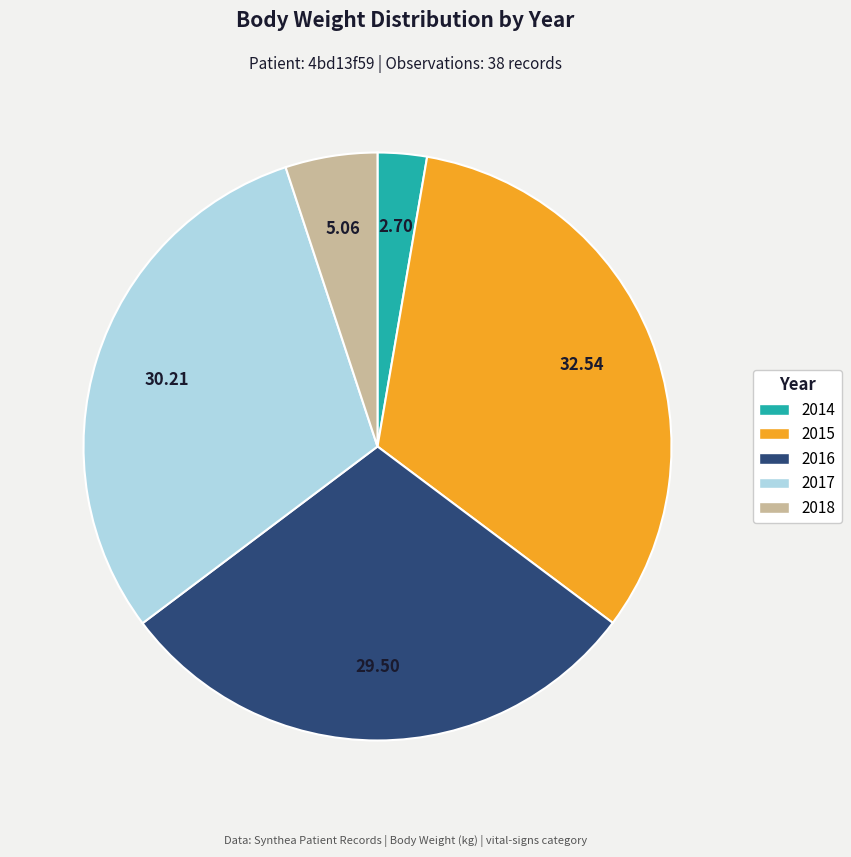

Combined, do 2017 and 2018 account for over 50%?

No